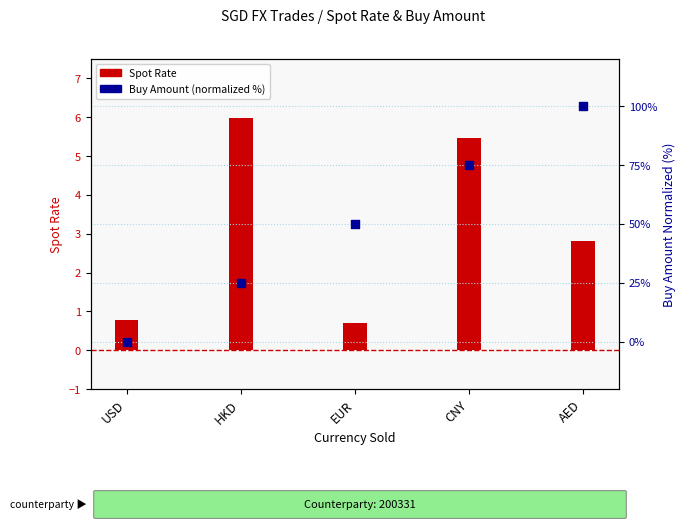

At which category is the sum across all series the highest?

AED